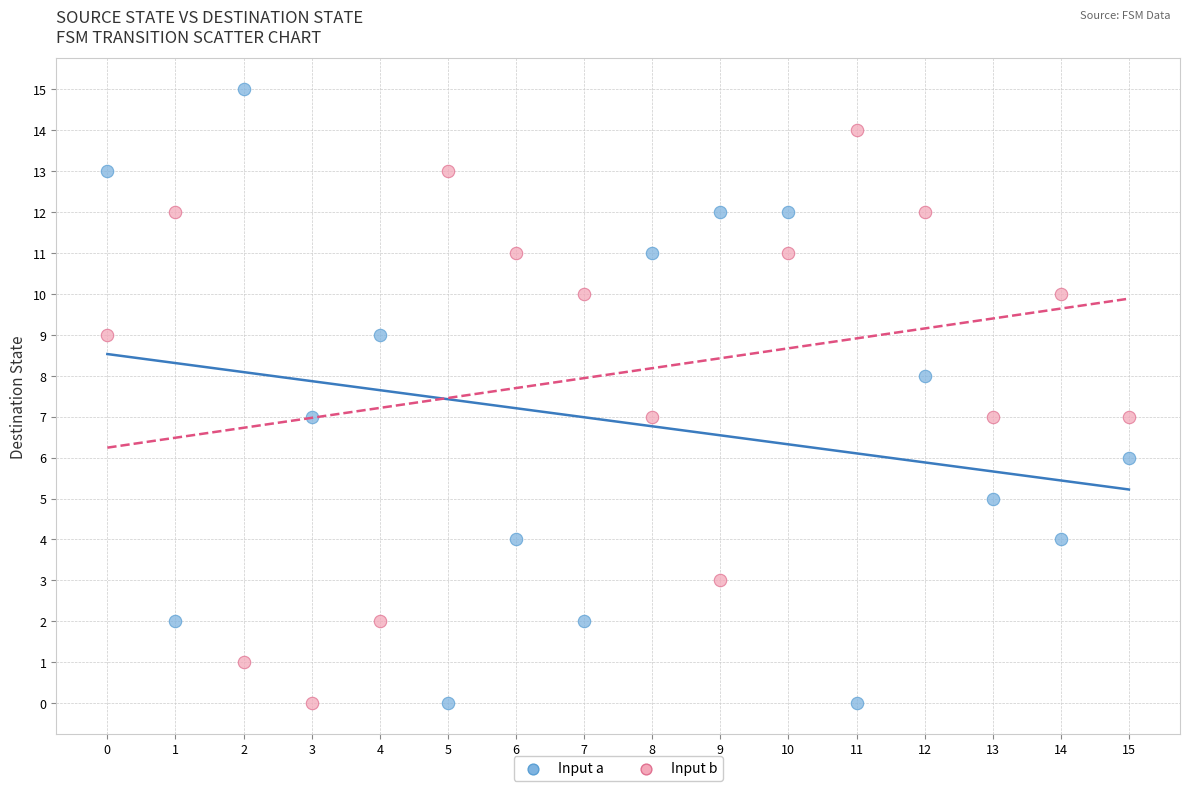

Which series has the widest spread of Y values?

Input a